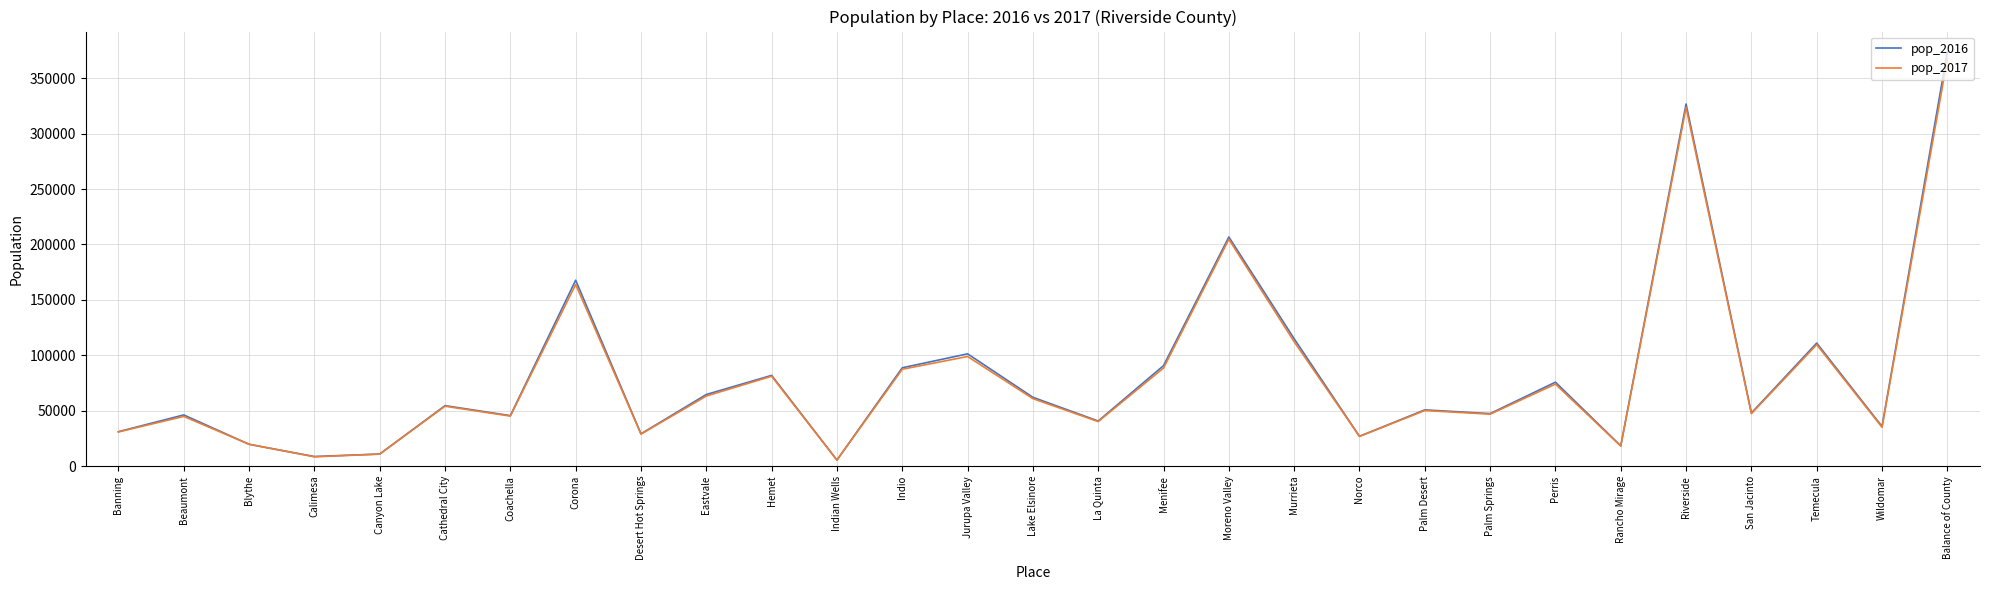

What is the spread (max minus min) of values at Hemet?

759